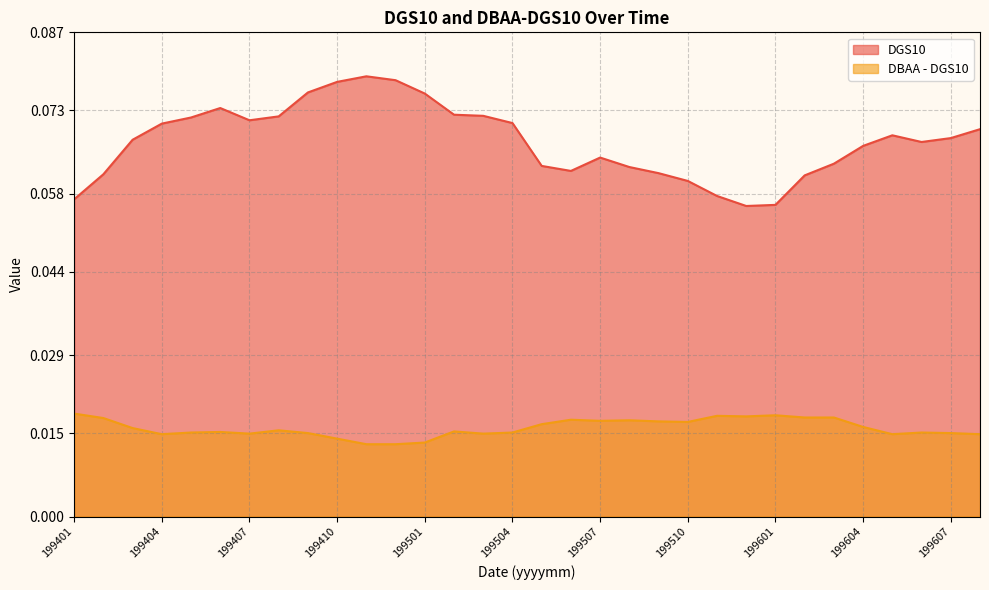

True or false: DBAA - DGS10 and DGS10 cross at least once.

False